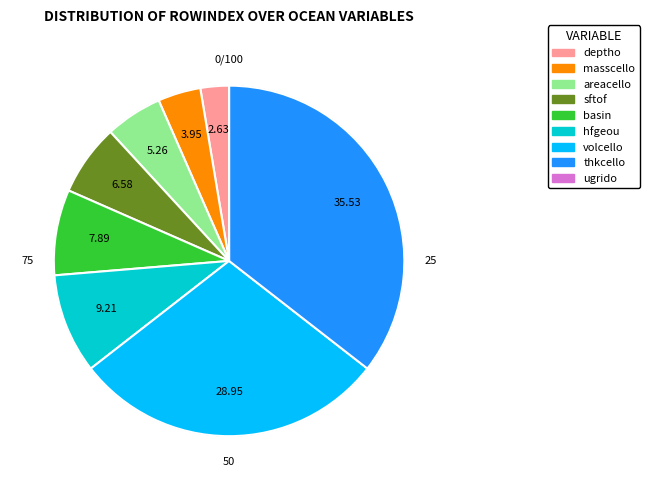

Does any single category account for the majority?

No